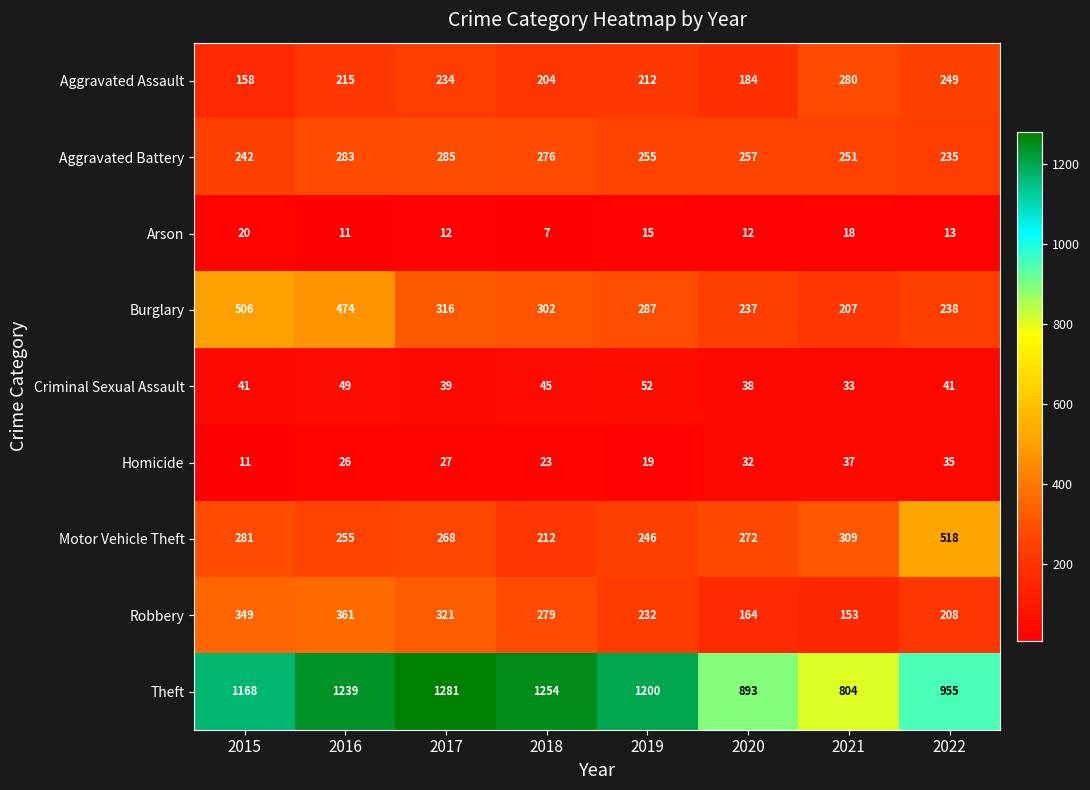

Is it true that Motor Vehicle Theft equals 693 at 2022?

False